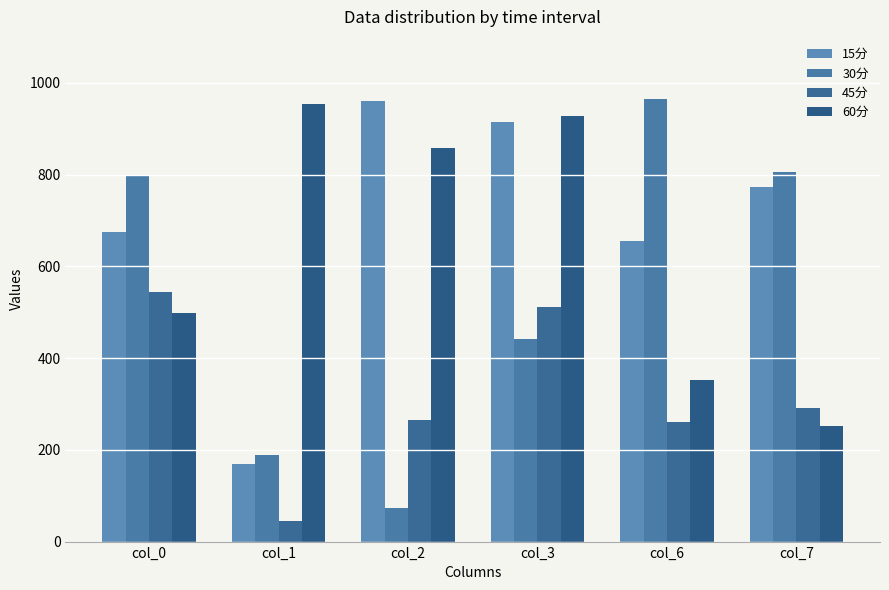

How many bars are there in each group?

4